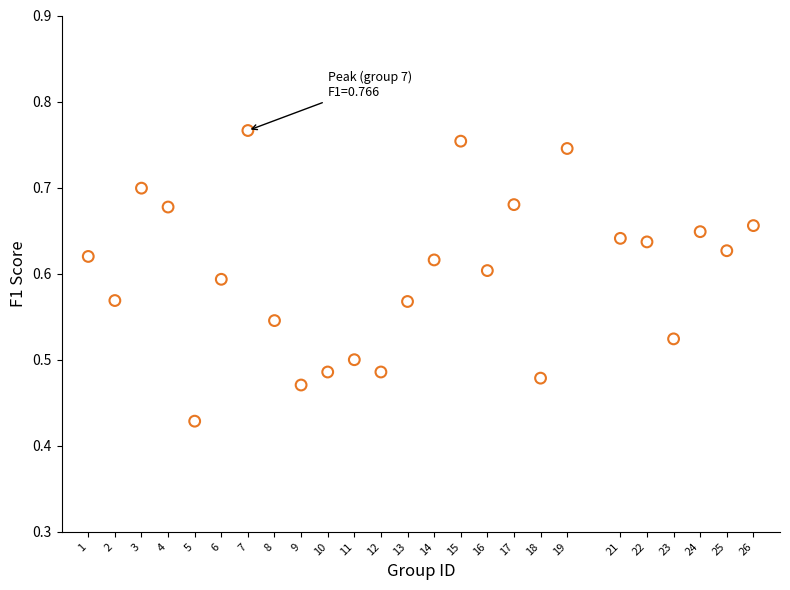

What is the range of Y values (max minus min)?

0.3